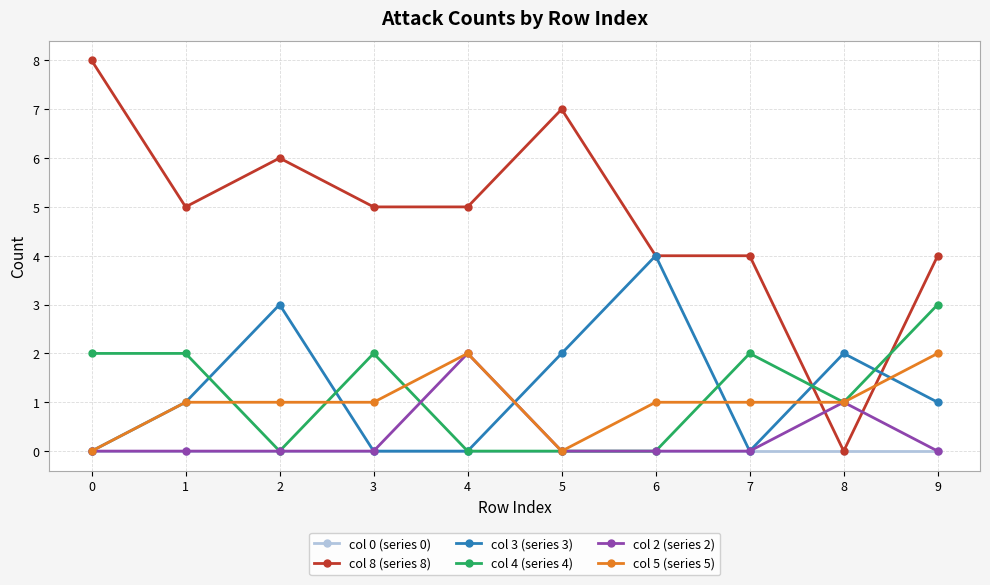

What is the maximum value shown in the chart?

8